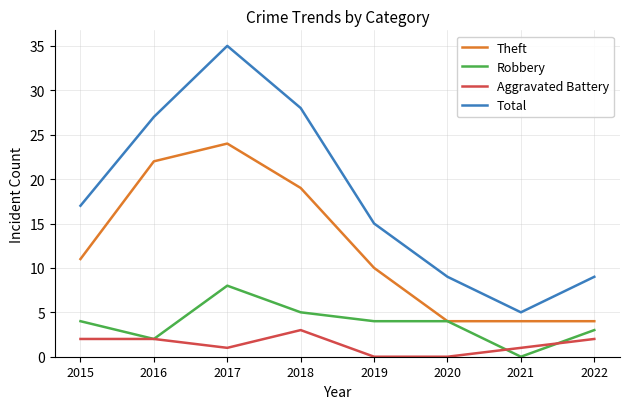

Which category has the highest value across all series?

2017